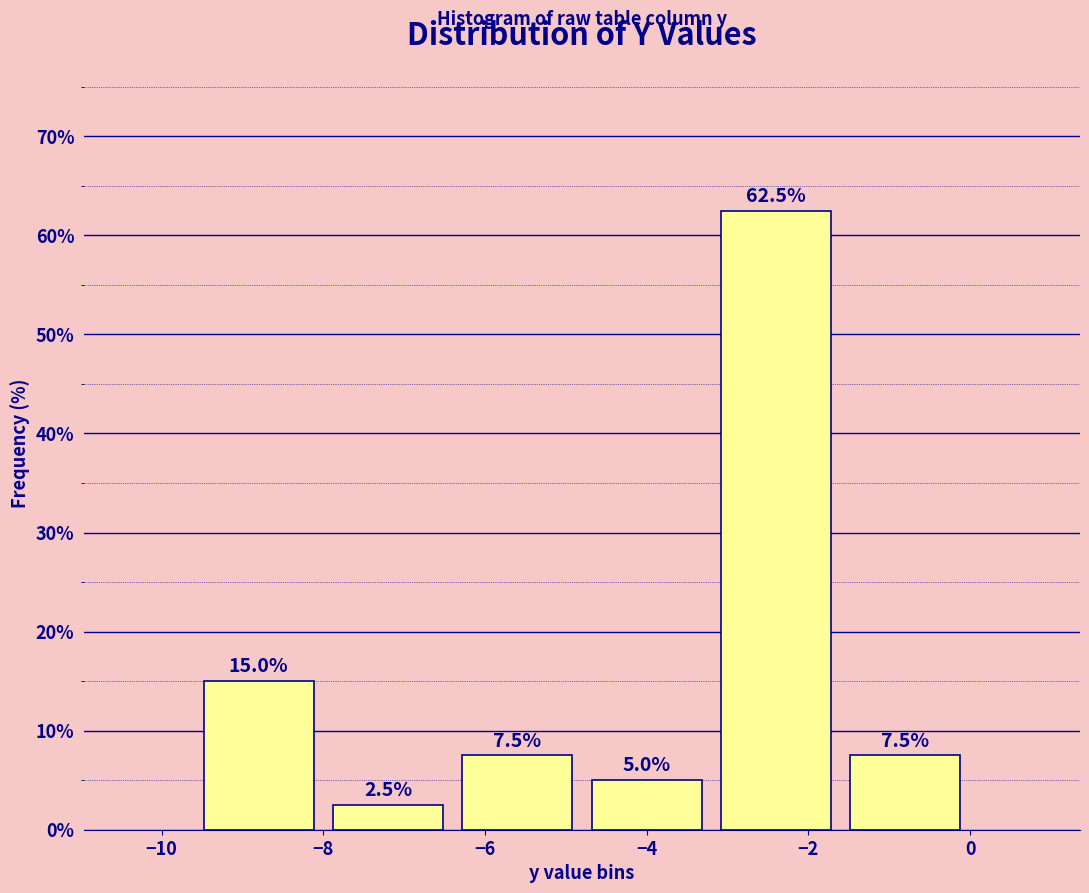

Reading left to right, transcribe this chart: for each bar, give the range it covers on the x-axis and its height.

-9.6 to -8.0: 15.0
-8.0 to -6.4: 2.5
-6.4 to -4.8: 7.5
-4.8 to -3.2: 5.0
-3.2 to -1.6: 62.5
-1.6 to 0.0: 7.5